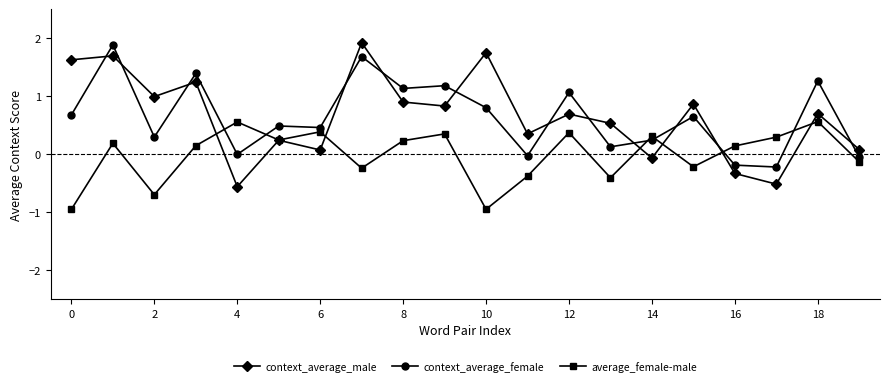

What is the minimum value for context_average_female?

-0.2